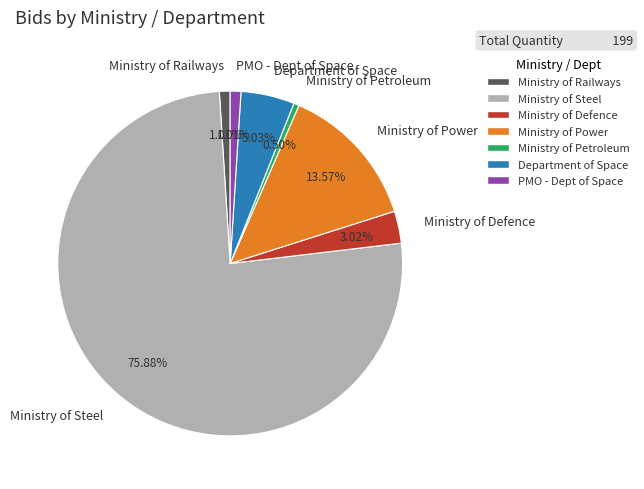

What is the majority slice?

Ministry of Steel